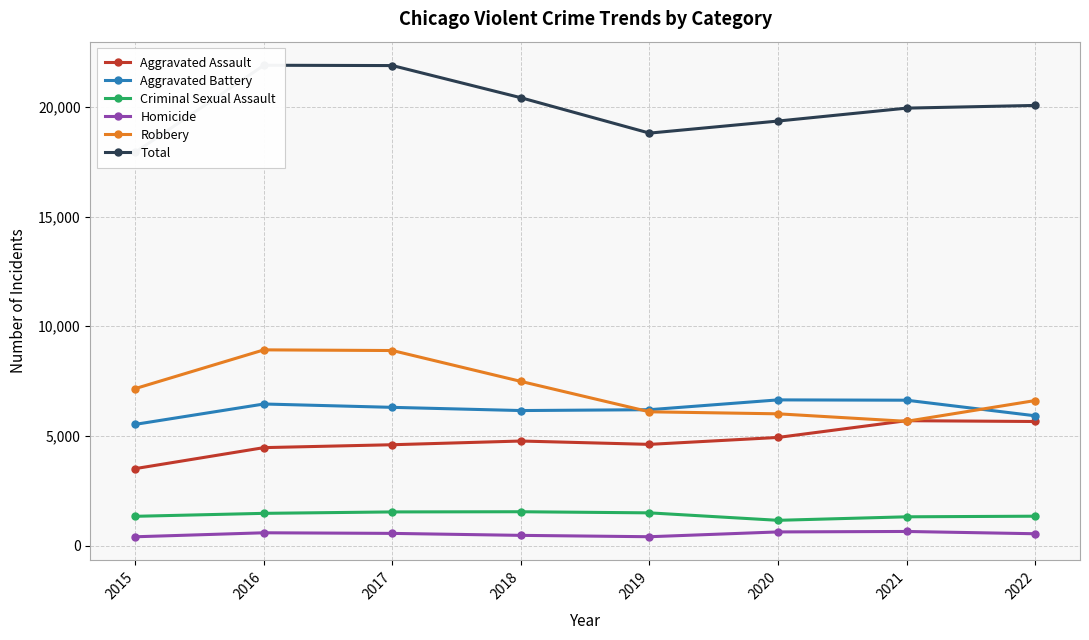

At which label does Aggravated Battery reach its minimum?

2015